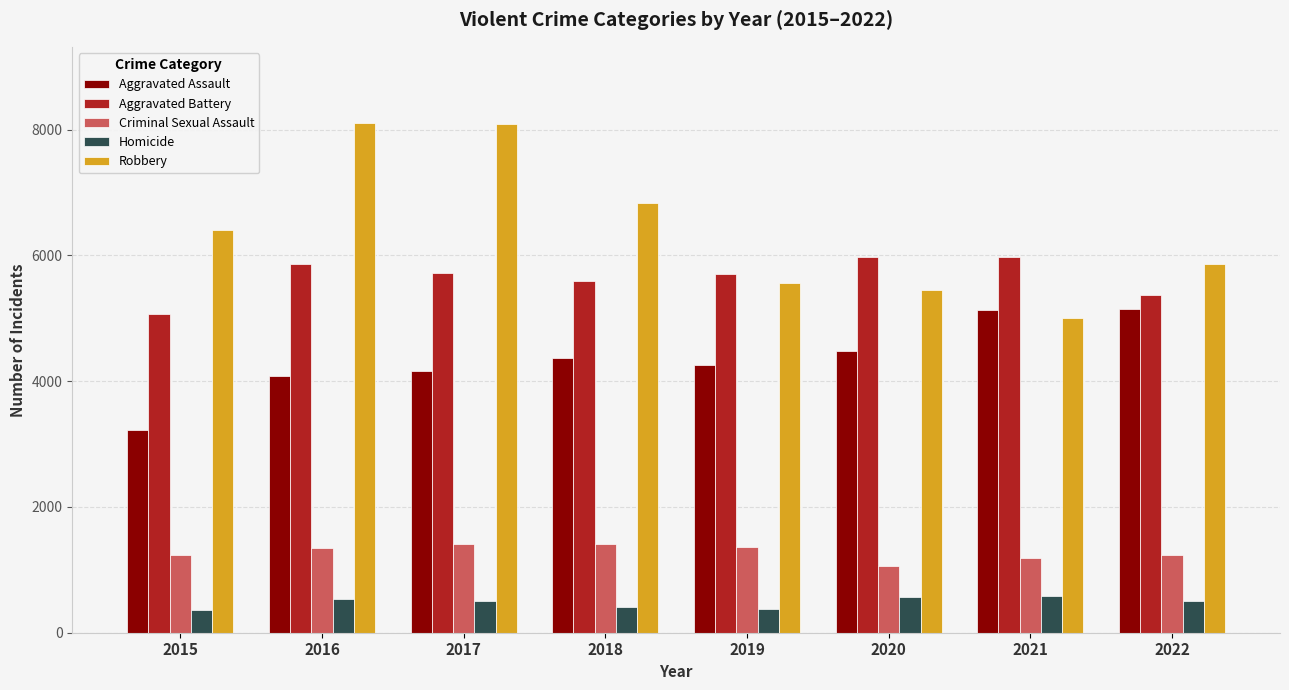

What are all the series names shown in the legend?

Aggravated Assault, Aggravated Battery, Criminal Sexual Assault, Homicide, Robbery